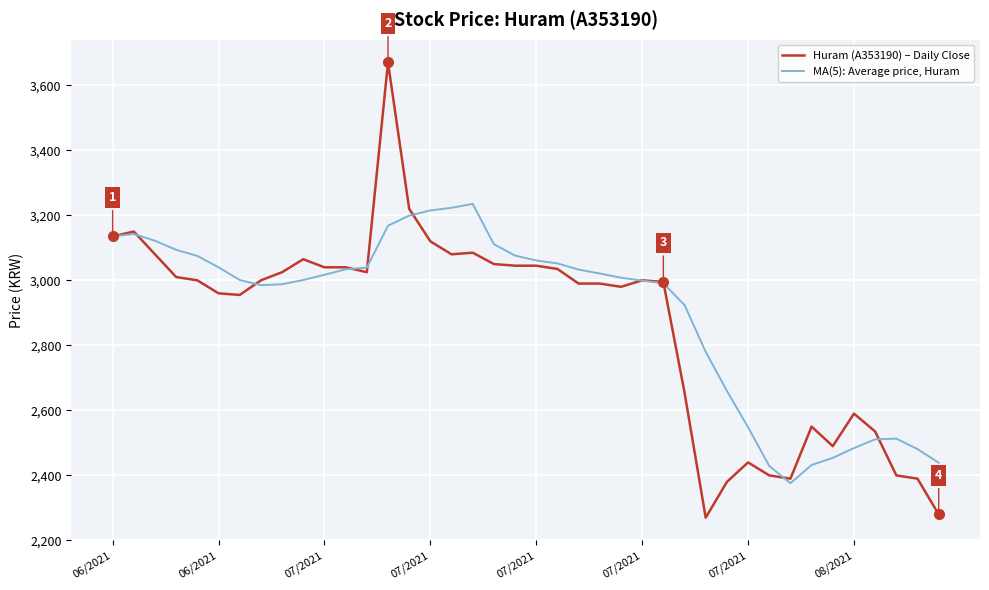

Rank the series by their maximum value, from highest to lowest.

Huram (A353190) – Daily Close, MA(5): Average price, Huram